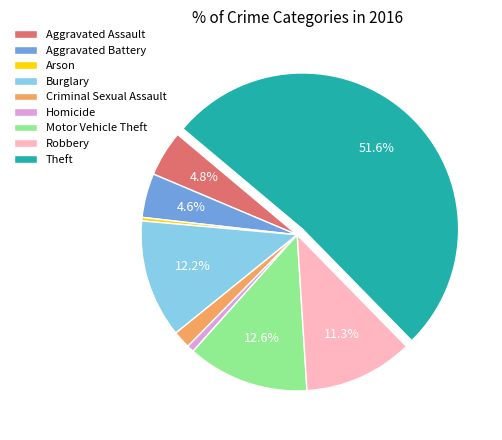

What percentage do Aggravated Battery and Burglary together represent?

16.8%